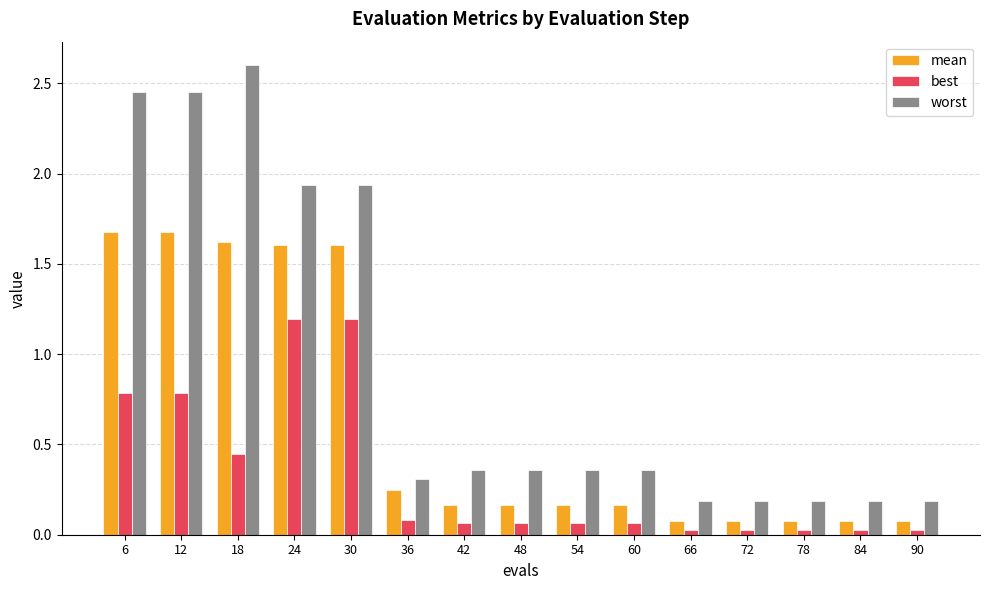

What is the average value of the best series?

0.3